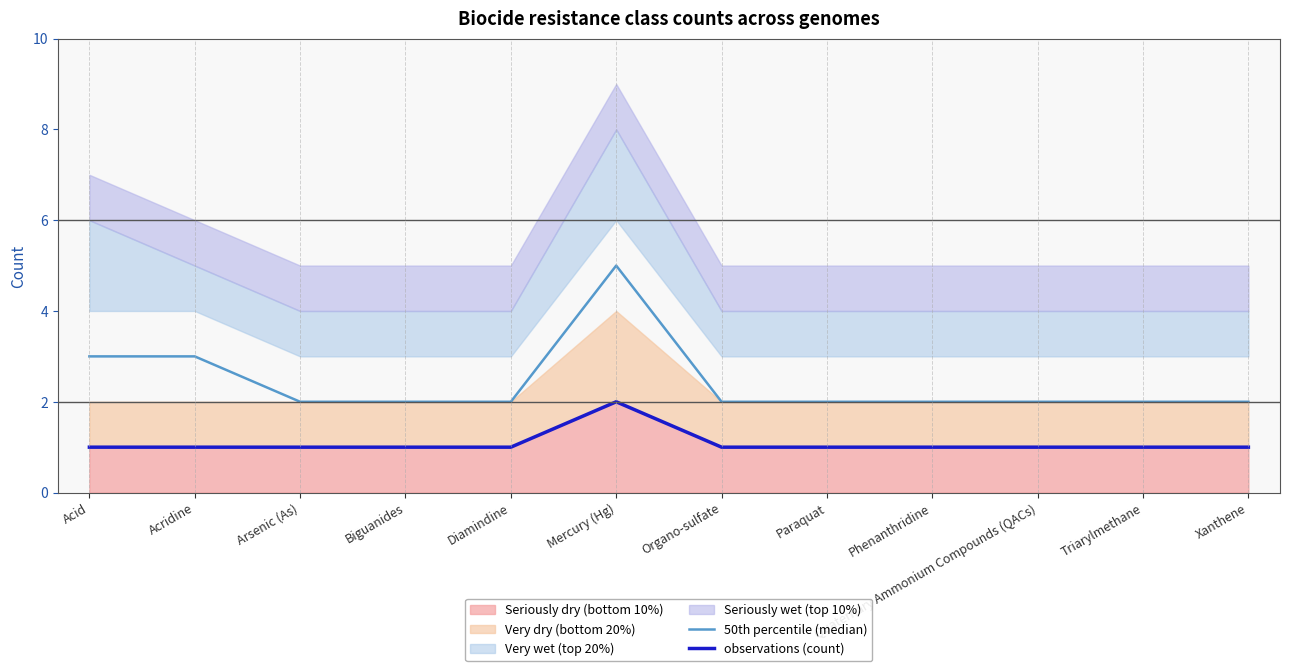

True or false: observations (count) has a value of 1 at Paraquat.

True